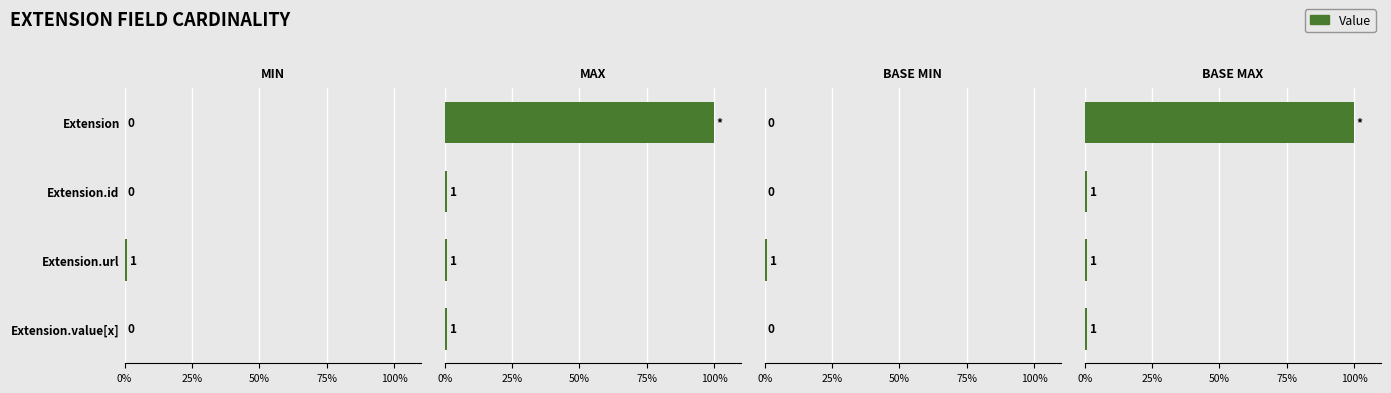

What is the maximum value for Base Min?

1